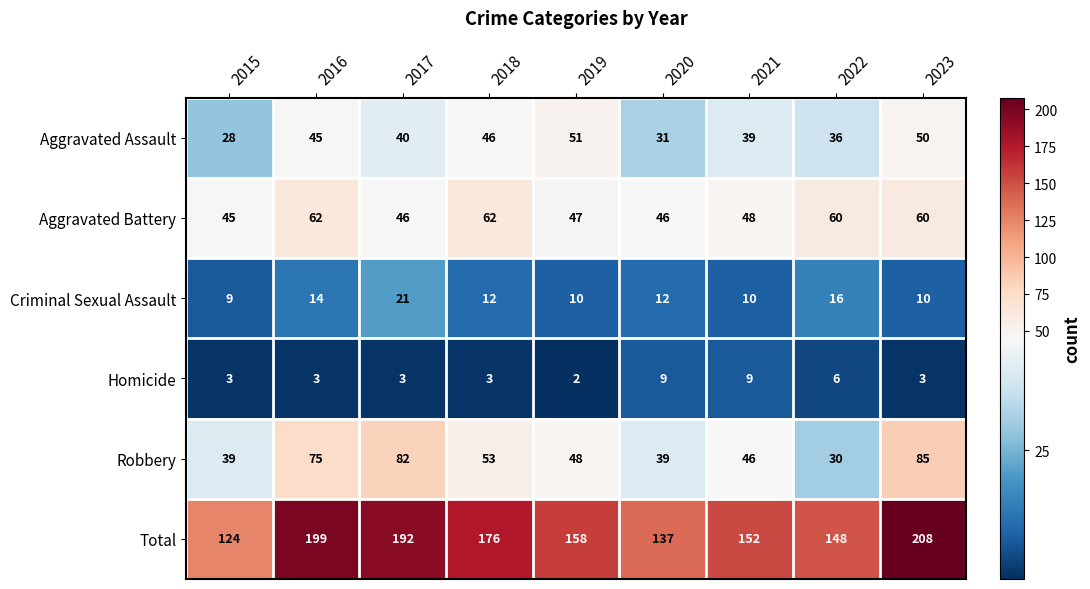

The Homicide series shows 16 at 2020. True or false?

False